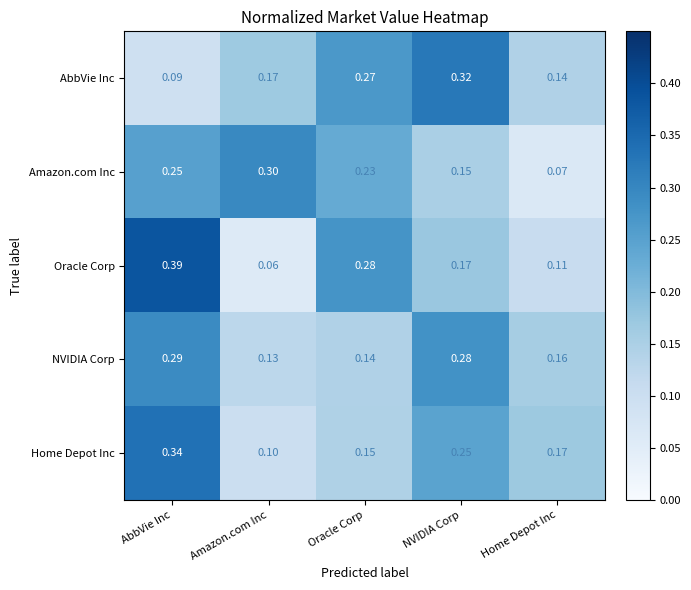

What is the total value across all series at AbbVie Inc?

1.4